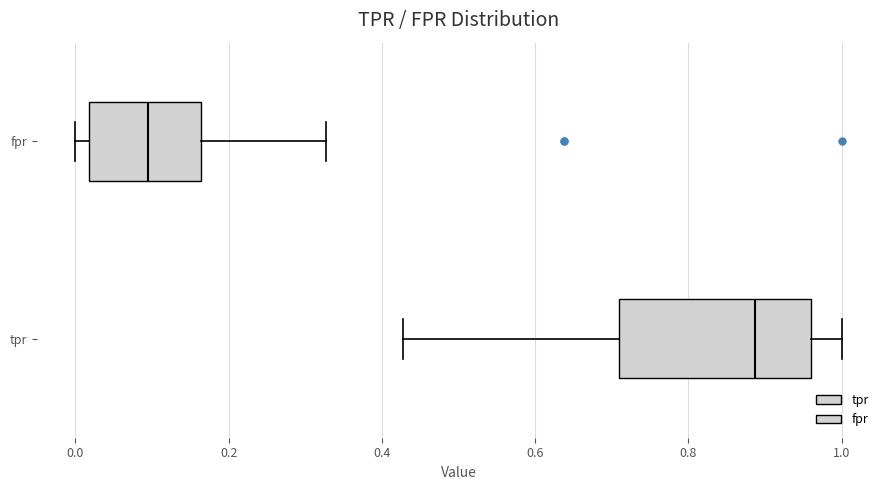

Where is the right edge of the box for fpr on the x-axis? The values are not printed on the chart, so give them approximately, as read against the axis.

0.16